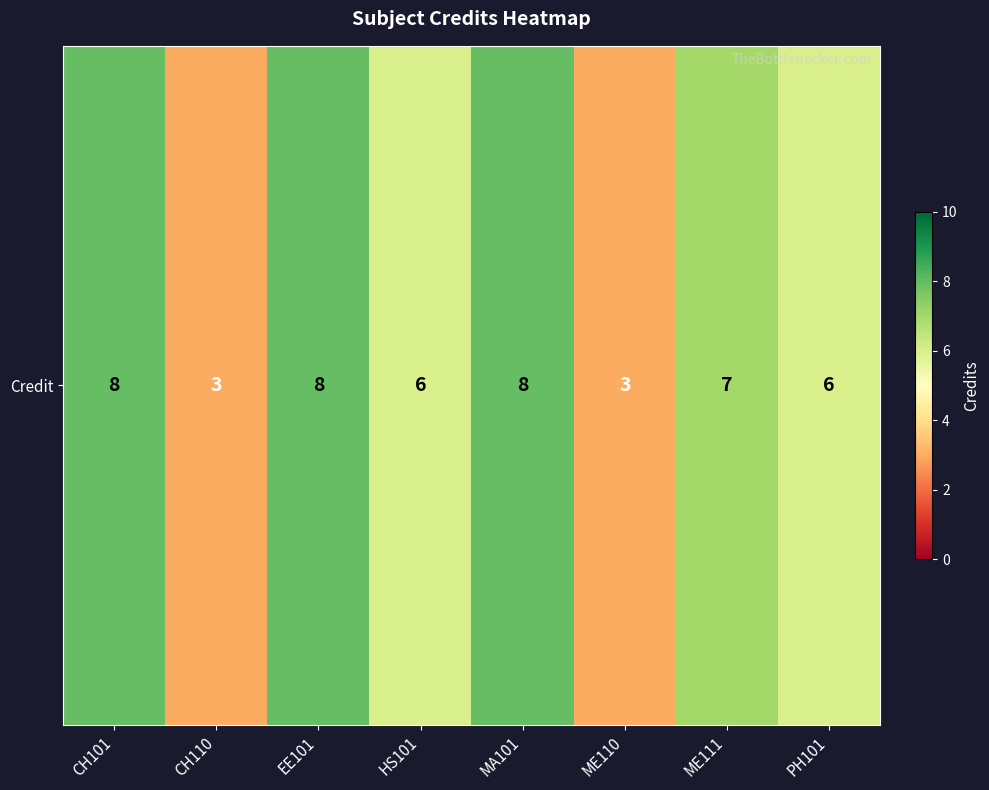

The value at CH101 is 14. True or false?

False